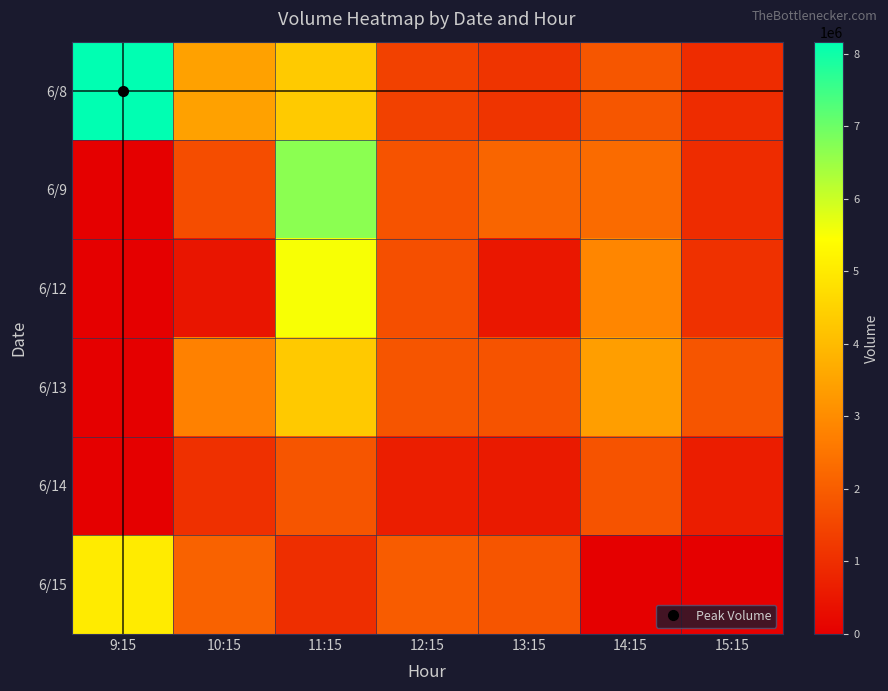

Reading left to right, list all the values displayed in this chart.

6/8: 9:15=8165009	10:15=3459721	11:15=4323229	12:15=1412570	13:15=1130512	14:15=1857671	15:15=962118
6/9: 9:15=0	10:15=1662843	11:15=6673779	12:15=1771357	13:15=2173964	14:15=2286197	15:15=946878
6/12: 9:15=0	10:15=464559	11:15=5512695	12:15=1692717	13:15=494395	14:15=2883055	15:15=1055348
6/13: 9:15=0	10:15=2764377	11:15=4296327	12:15=1822452	13:15=1770183	14:15=3384244	15:15=1819287
6/14: 9:15=0	10:15=1038528	11:15=1822273	12:15=668580	13:15=564318	14:15=1775609	15:15=653353
6/15: 9:15=5015533	10:15=2094123	11:15=1000298	12:15=1990980	13:15=1831280	14:15=0	15:15=0